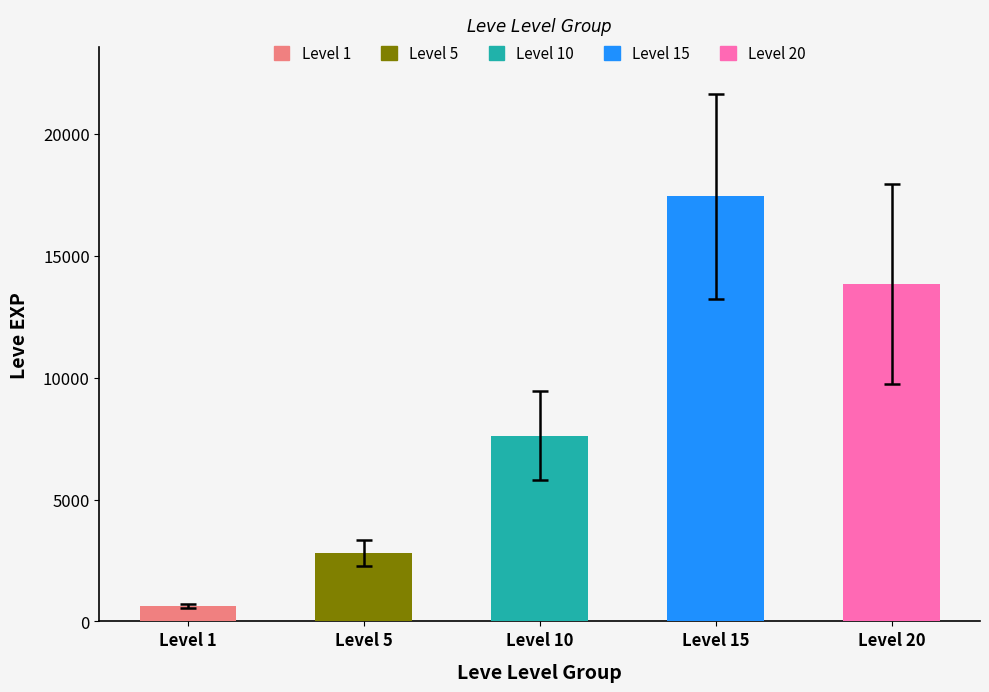

What is the average value of the Level 10 series?

7475